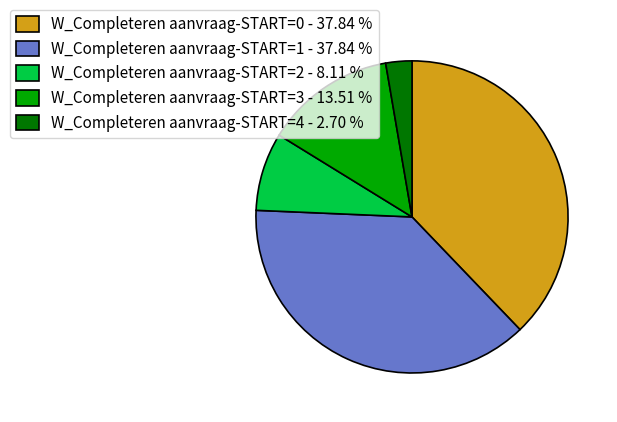

Is the sum of W_Completeren aanvraag-START=4 - 2.70 % and W_Completeren aanvraag-START=2 - 8.11 % greater than half?

No